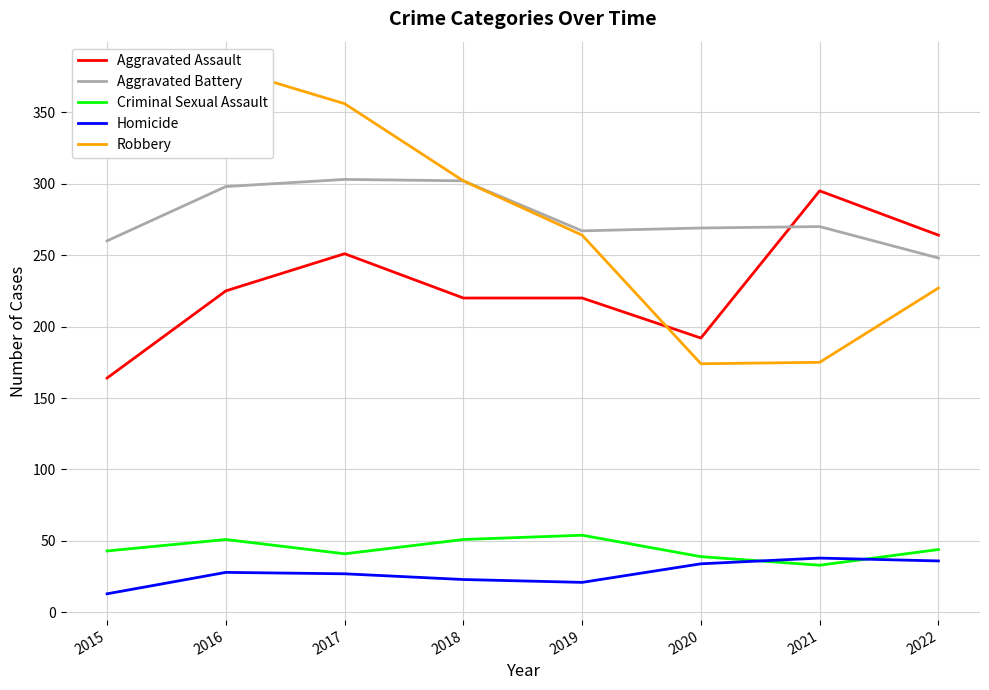

What is the difference between the maximum and second lowest values in the Homicide series?

17